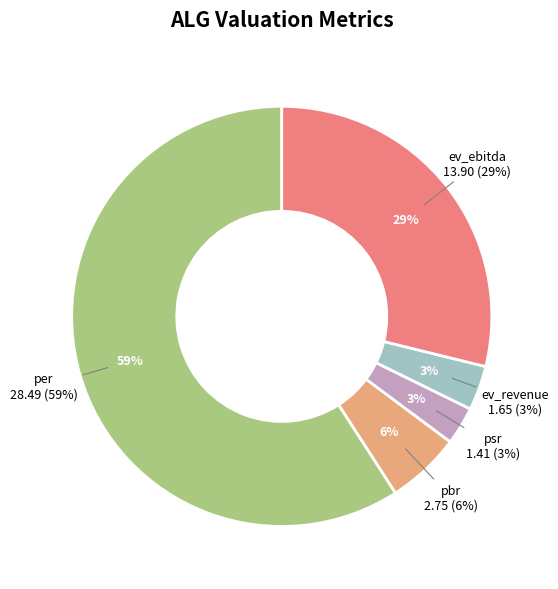

Between ev_revenue and psr, which is larger?

ev_revenue